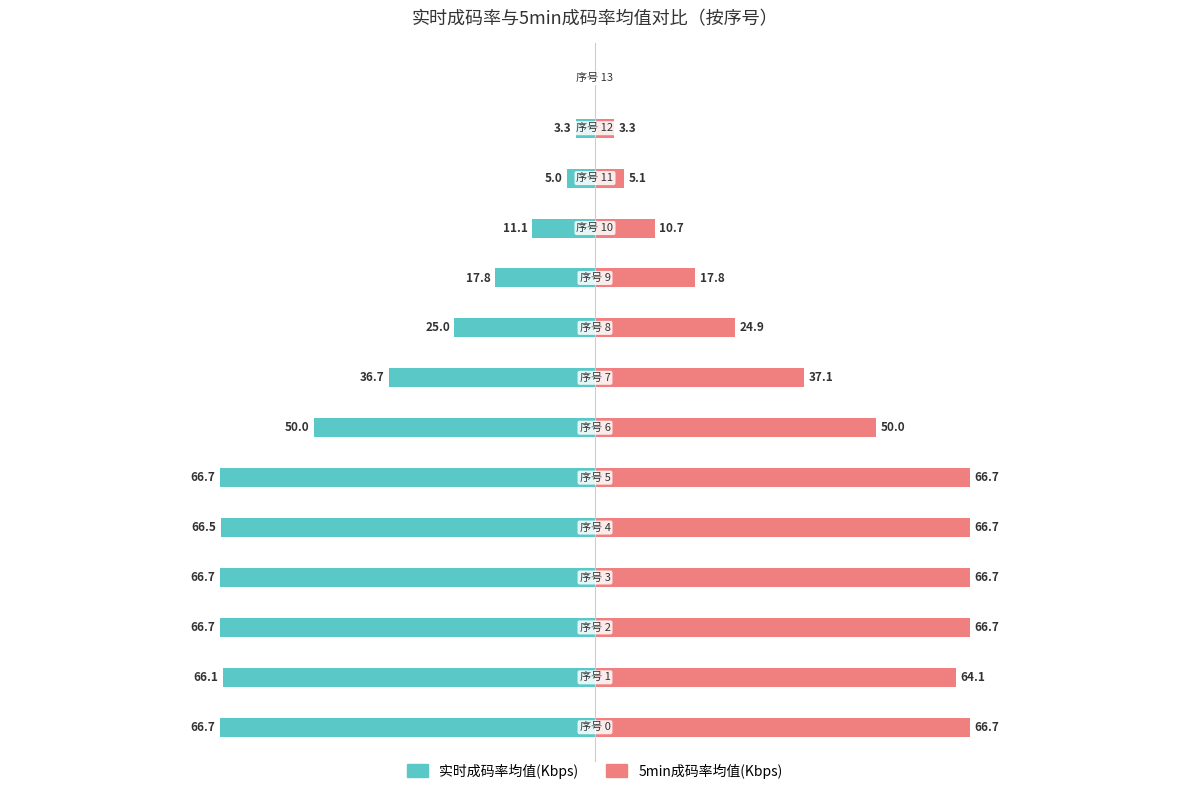

At which label is 5min成码率均值(Kbps) closest to 33?

7